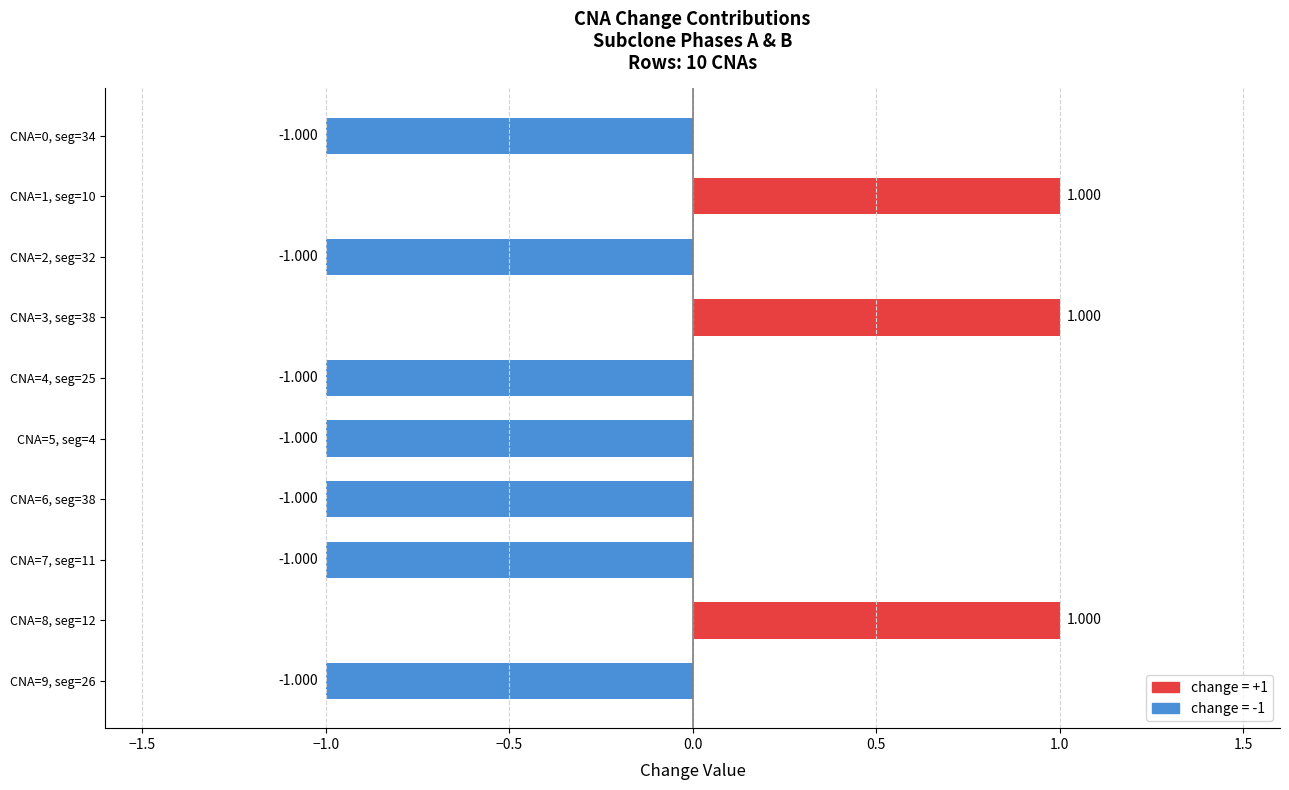

What is the smallest value displayed?

-1